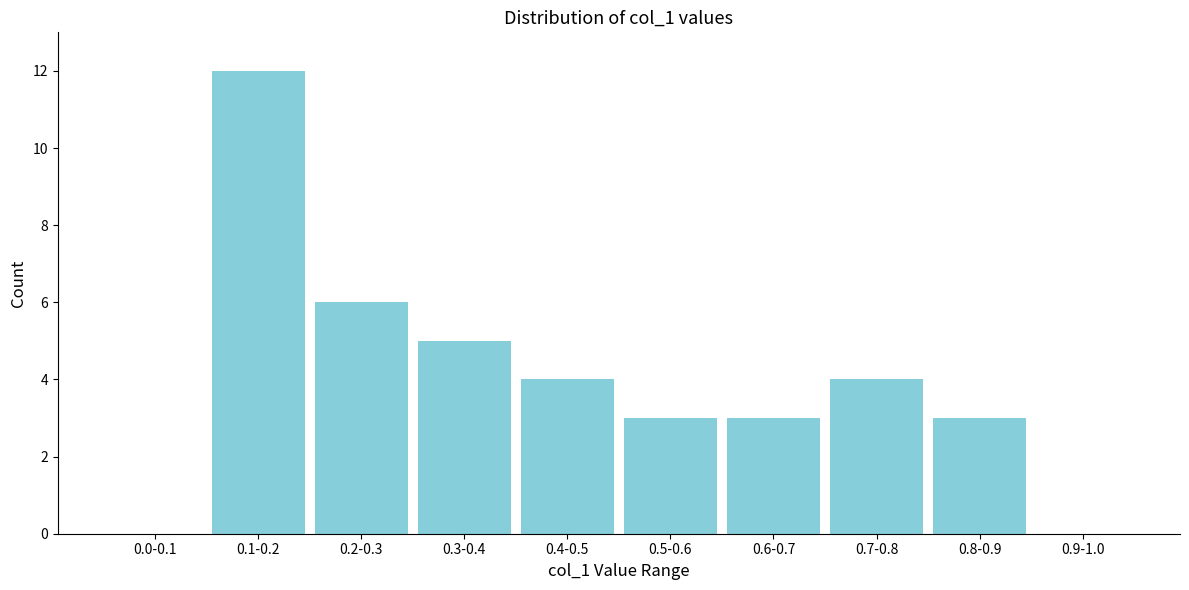

Reading right to left, extract all data points from this chart.

0.9-1.0=0	0.8-0.9=3	0.7-0.8=4	0.6-0.7=3	0.5-0.6=3	0.4-0.5=4	0.3-0.4=5	0.2-0.3=6	0.1-0.2=12	0.0-0.1=0